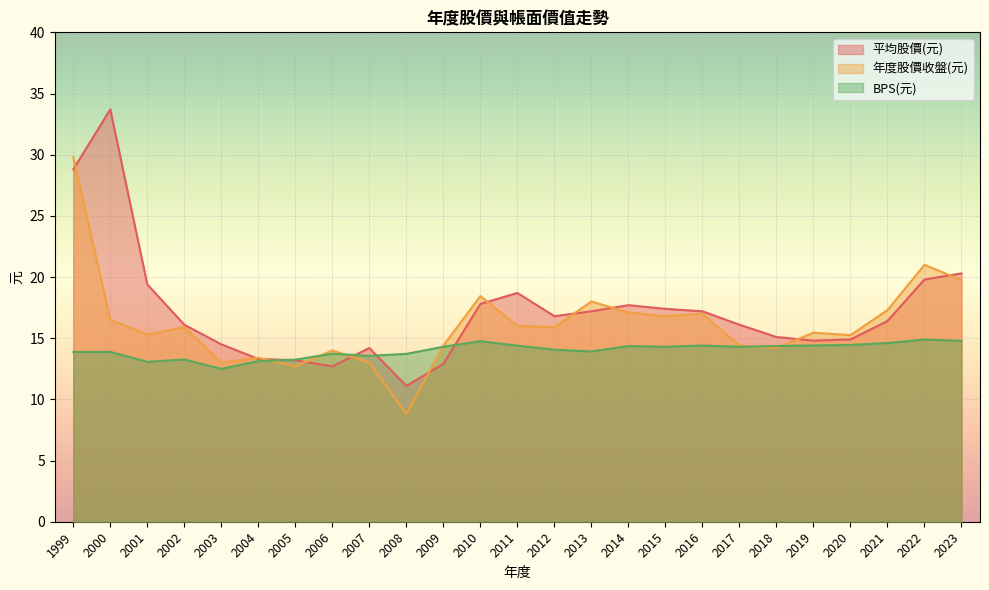

How many values in the 年度股價收盤(元) series are below 15?

9